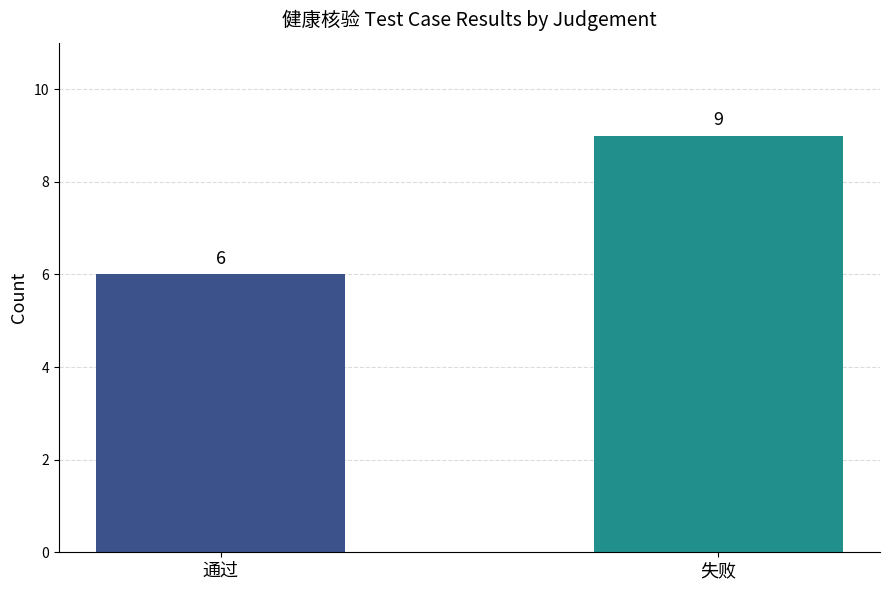

List the labels in order of value, smallest first.

通过, 失败